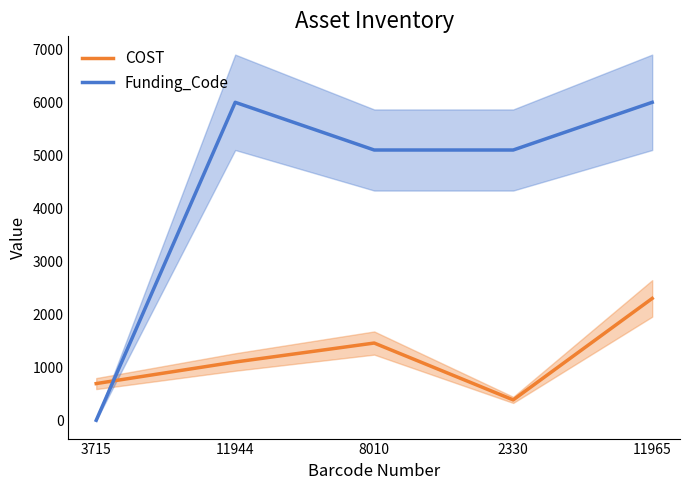

True or false: COST and Funding_Code intersect in this chart.

True